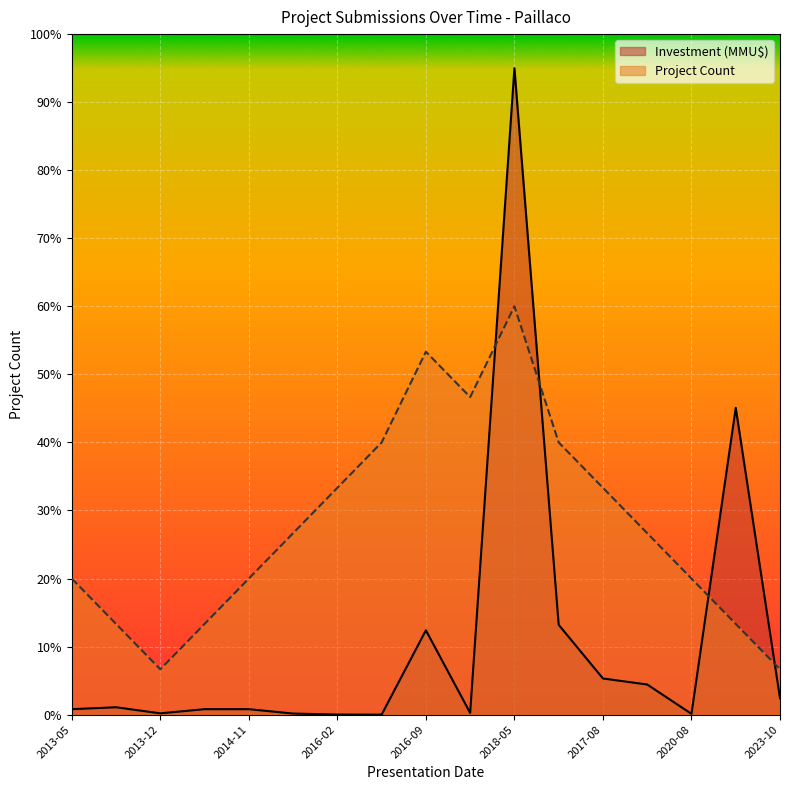

What is the difference between the second highest and minimum values in the Count series?

46.7